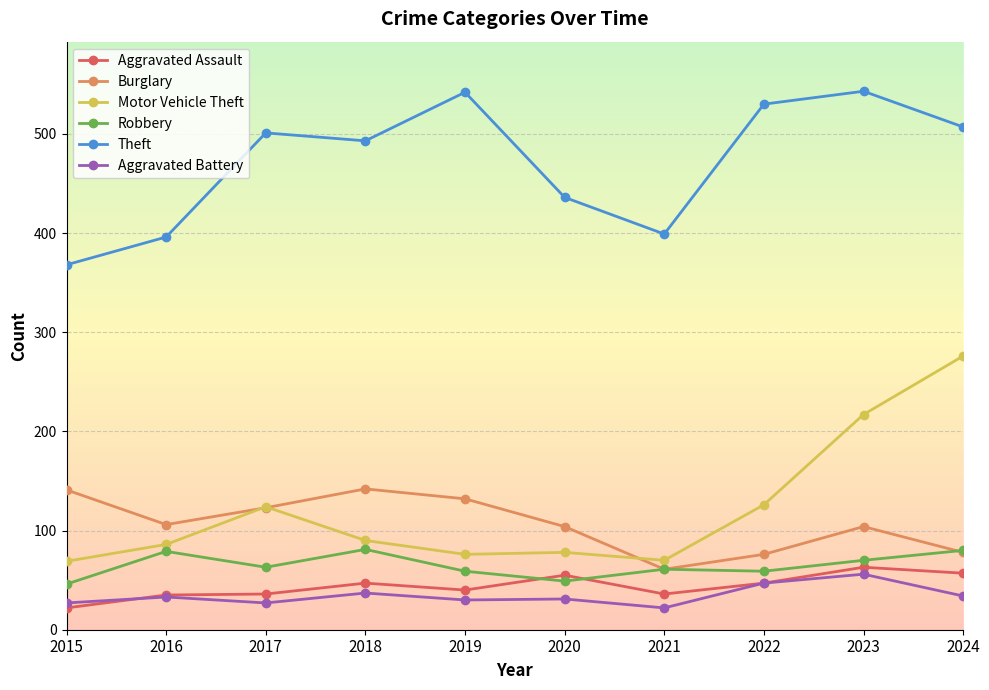

Does the chart have visible grid lines?

Yes